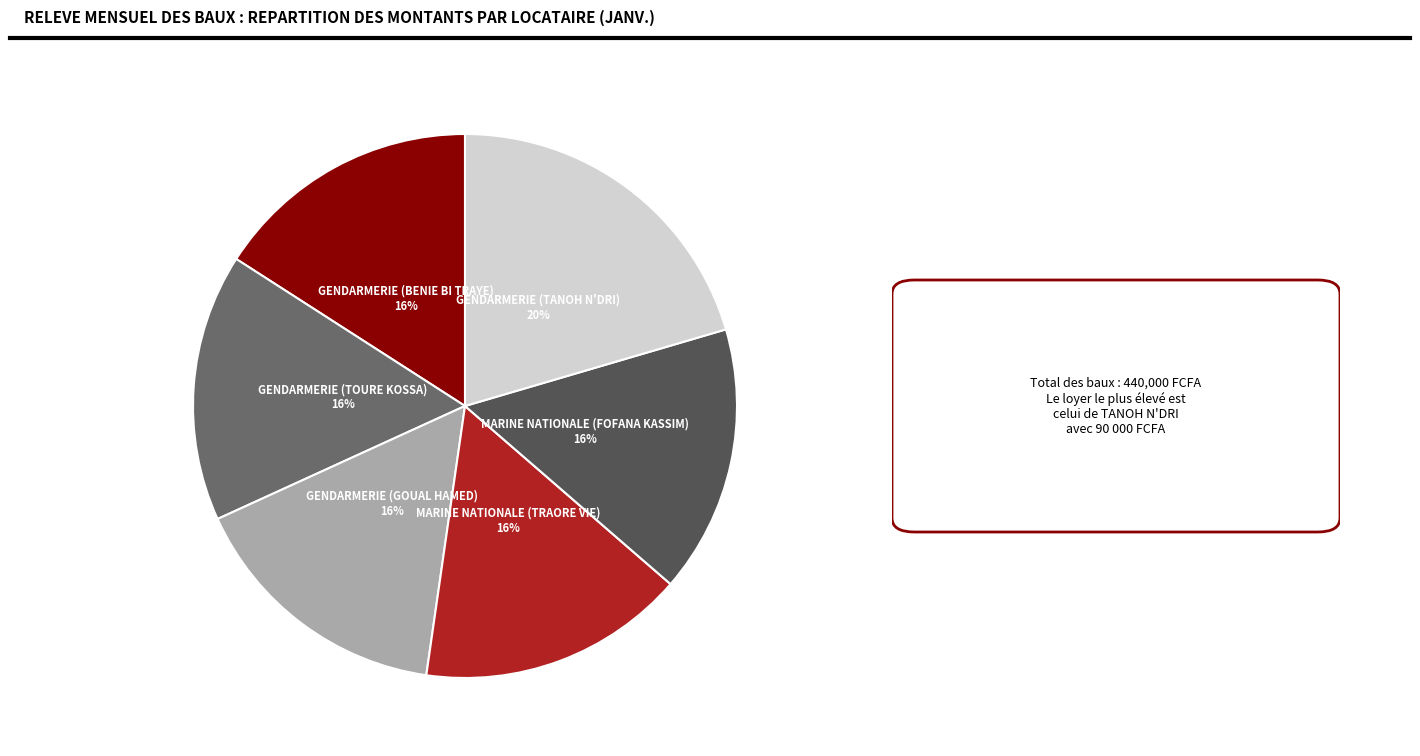

Is there a majority slice in this chart?

No